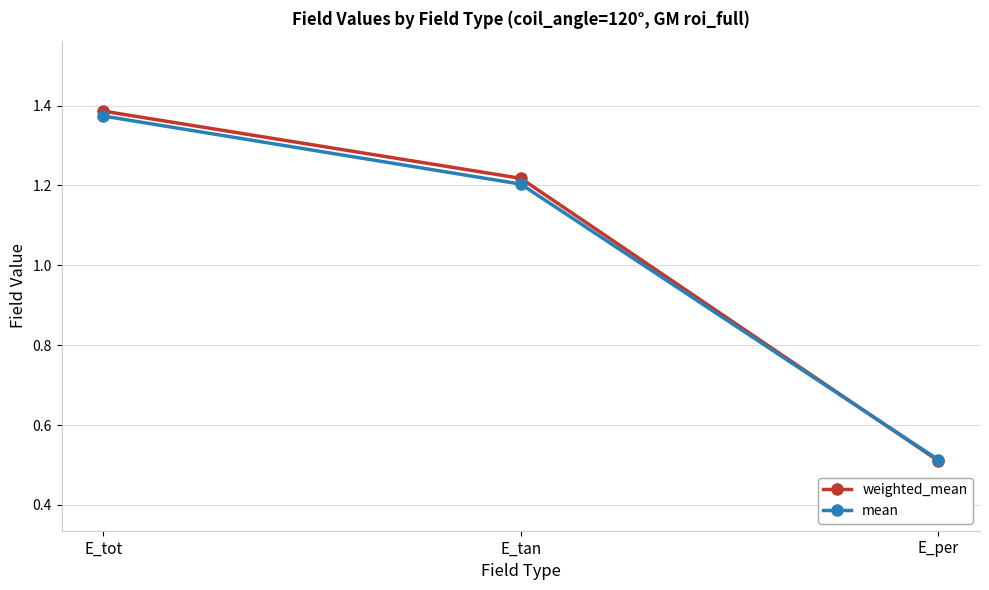

What is the label of the 1st point from the right?

E_per